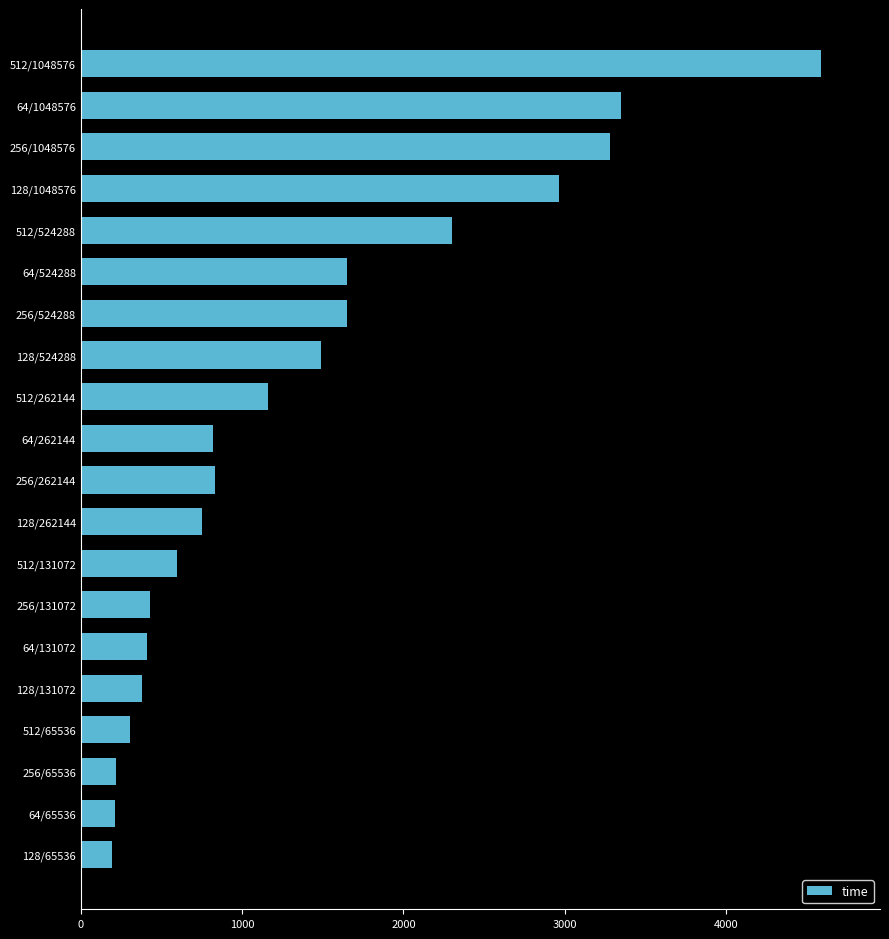

What is the average value?

1378.7